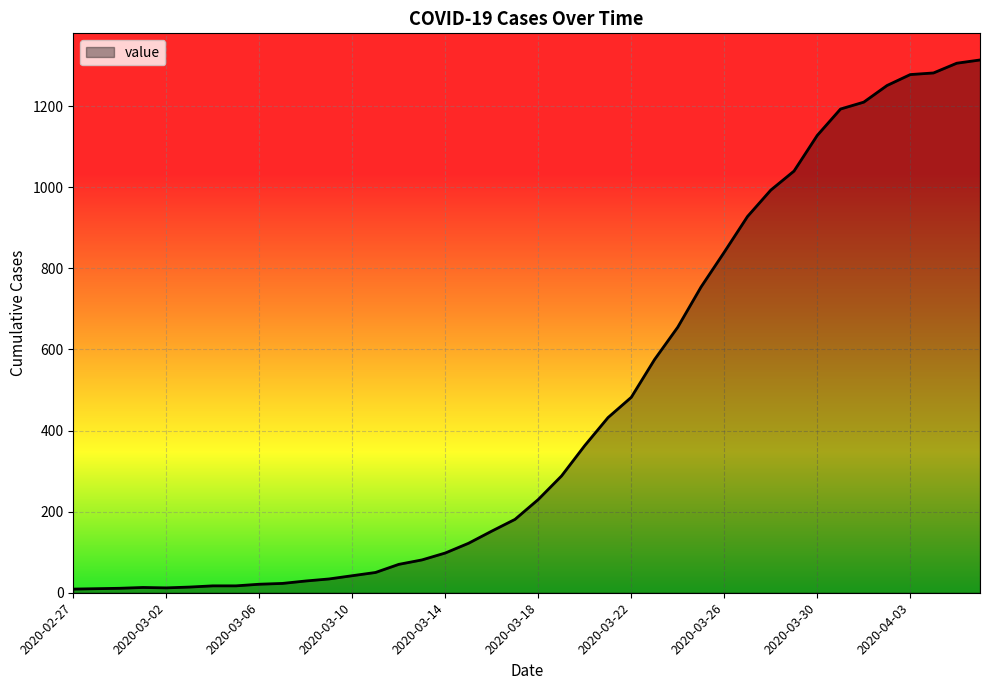

What is the greatest value displayed?

1314